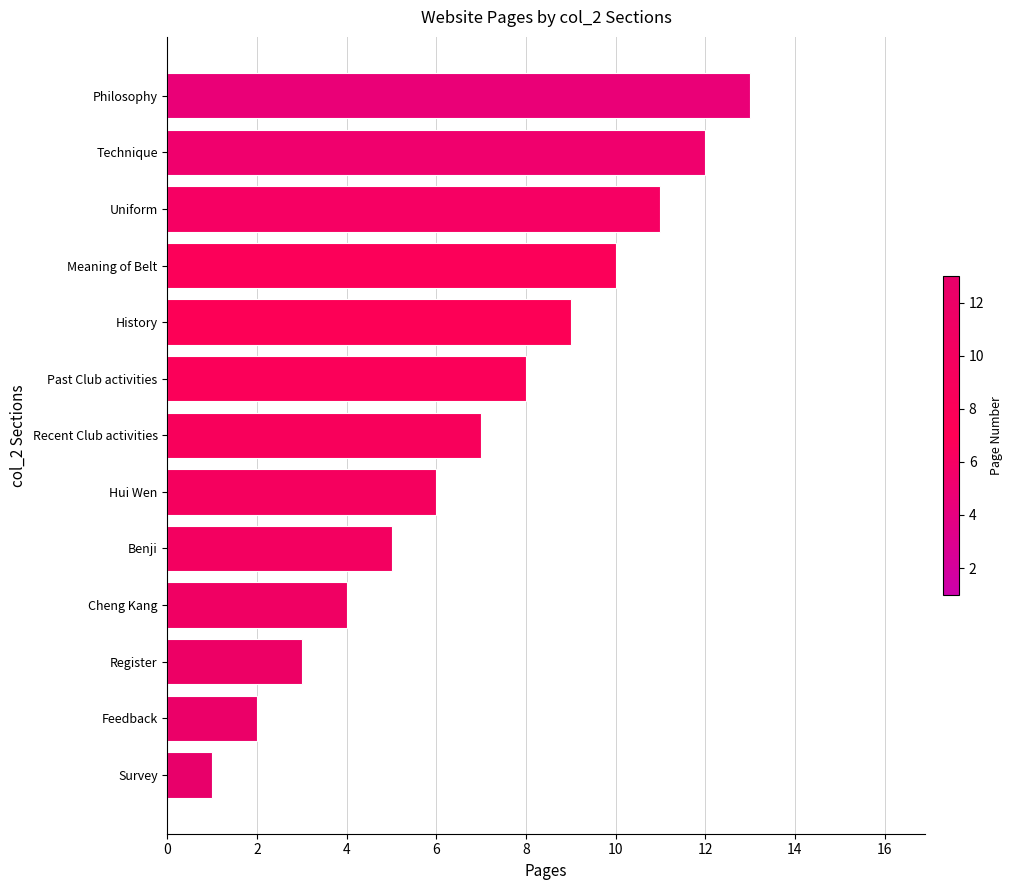

Is it true that the value at Recent Club activities is 3?

False